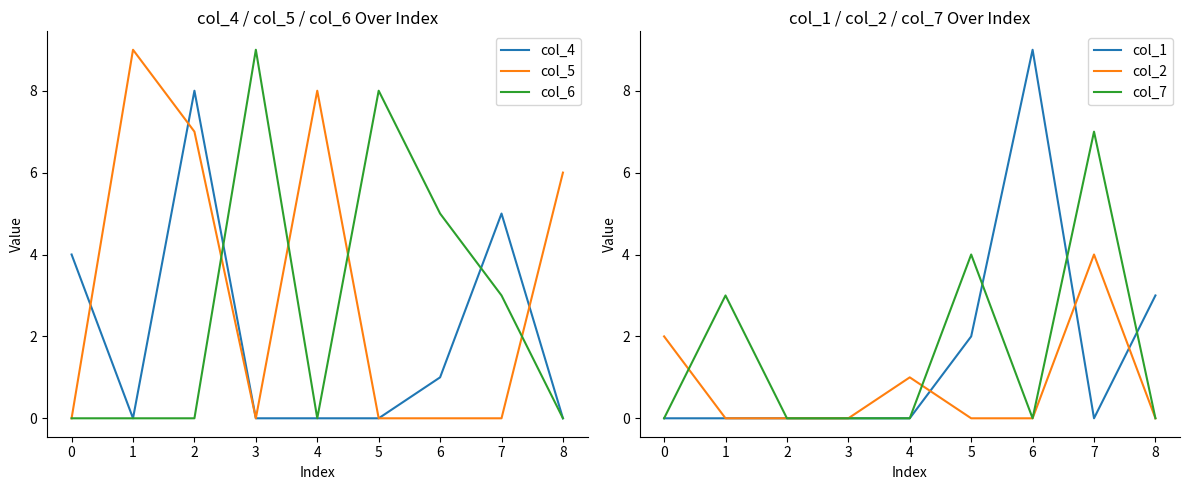

Reading right to left, extract all data points from this chart.

col_4: 0	5	1	0	0	0	8	0	4
col_5: 6	0	0	0	8	0	7	9	0
col_6: 0	3	5	8	0	9	0	0	0
col_1: 3	0	9	2	0	0	0	0	0
col_2: 0	4	0	0	1	0	0	0	2
col_7: 0	7	0	4	0	0	0	3	0